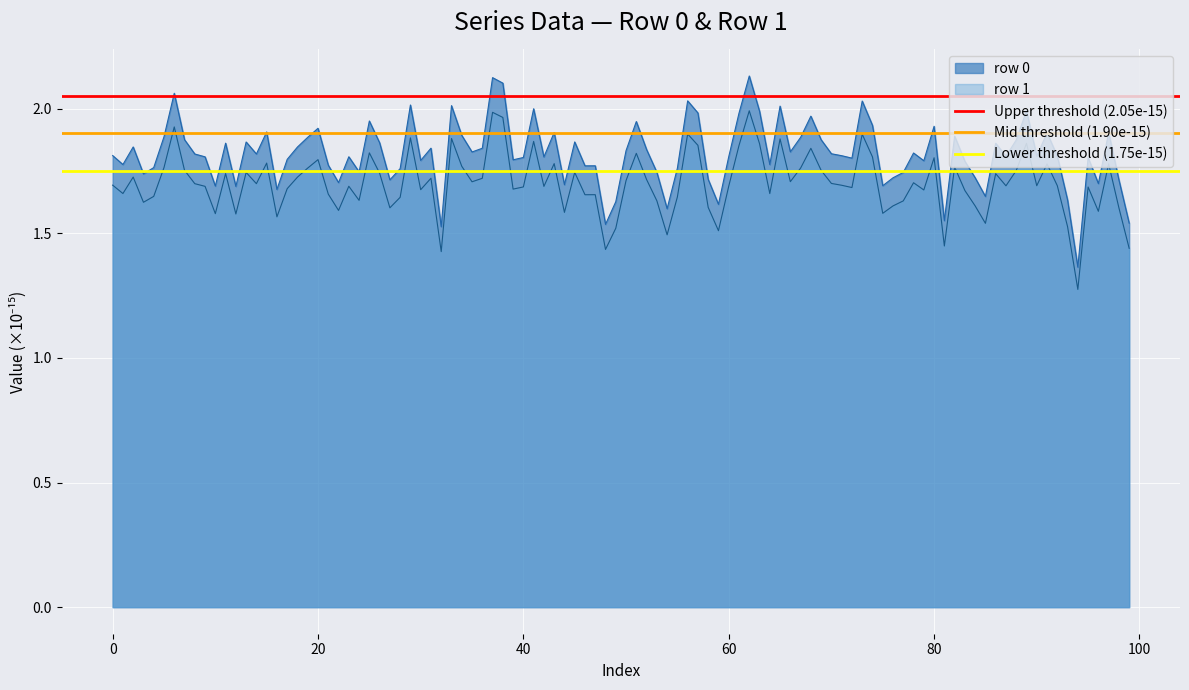

What is the average value of the Upper threshold (2.05e-15) series?

2.0